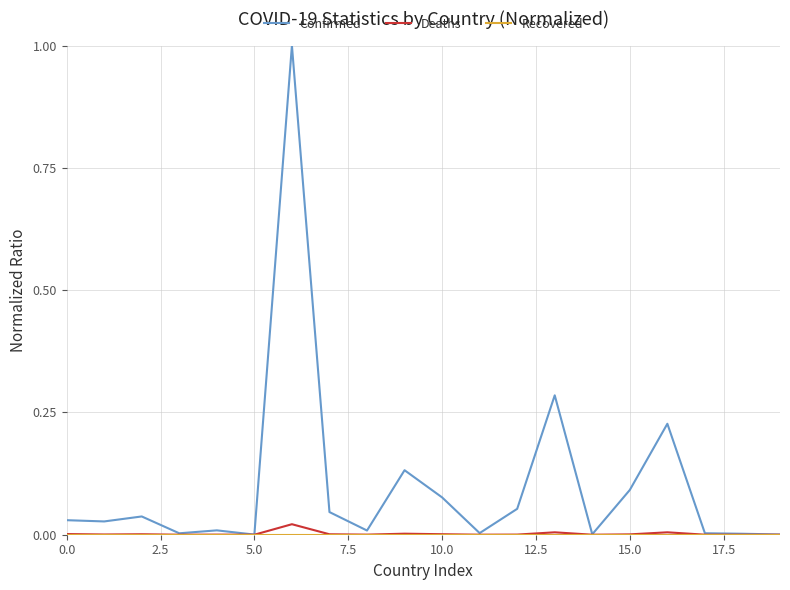

Which series has the largest total across all categories?

Confirmed